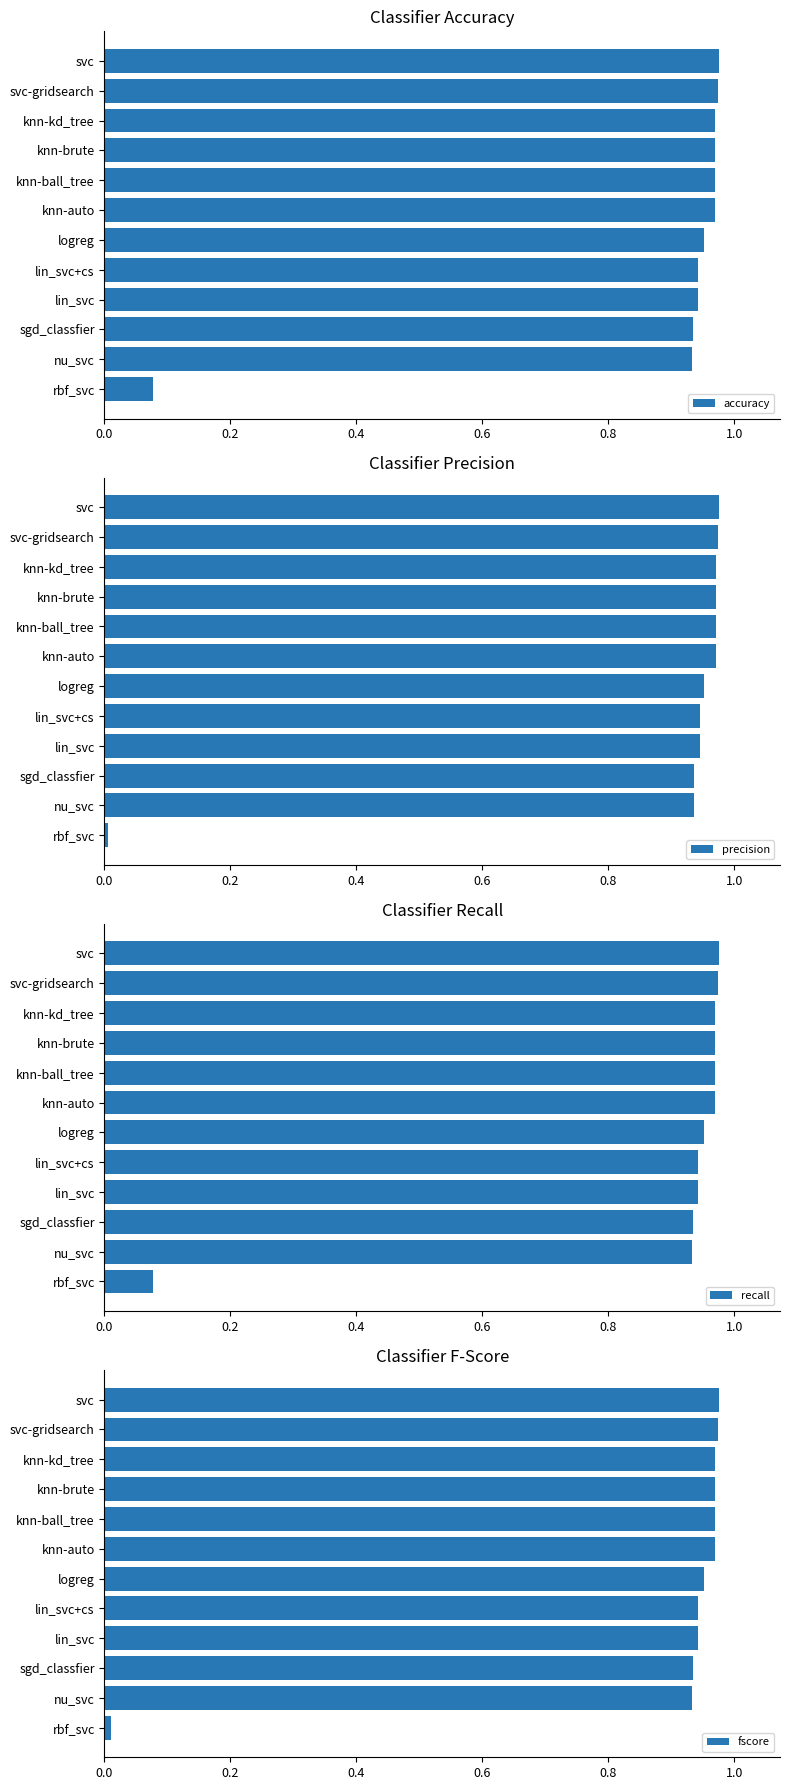

The recall series shows 0.6 at logreg. True or false?

False